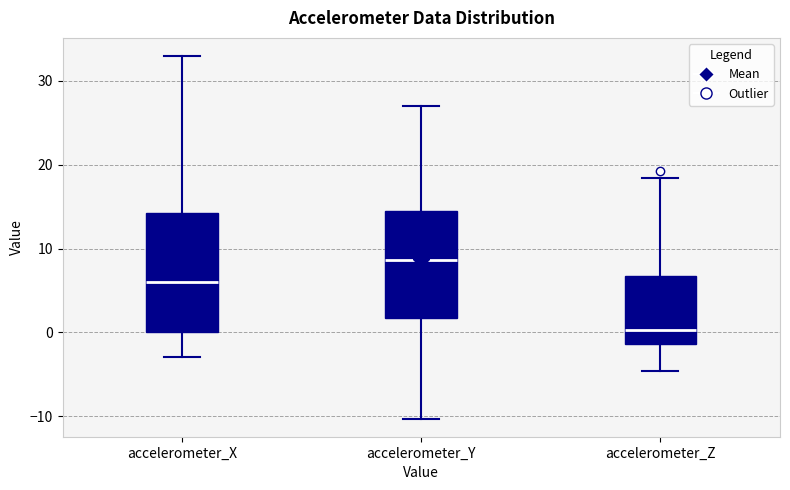

Which box is the tallest, from its lower edge to its upper edge?

accelerometer_X